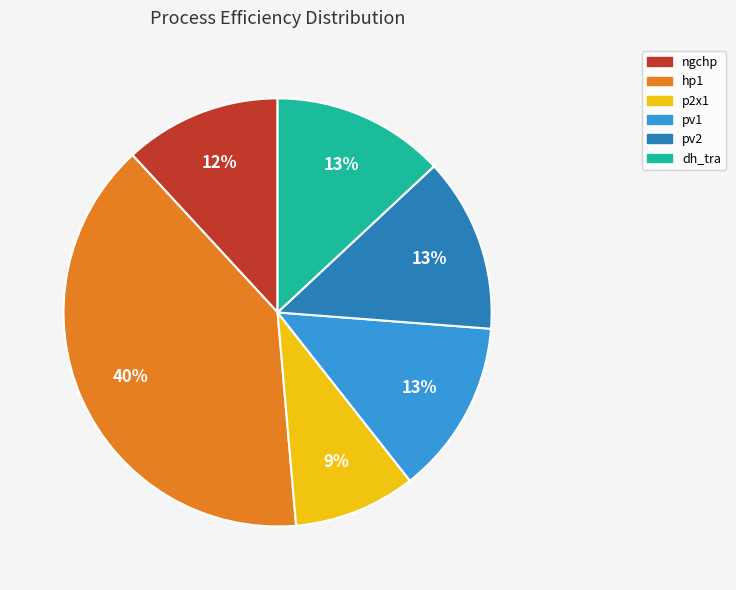

Combined, do pv2 and hp1 account for over 50%?

Yes